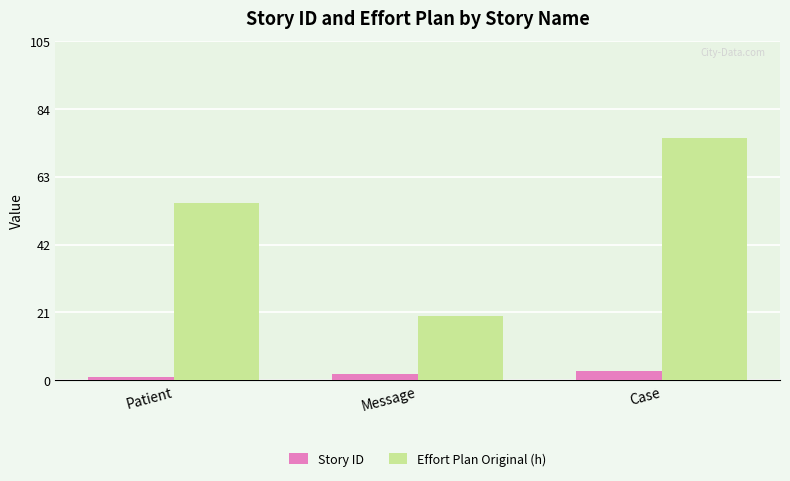

How many Effort Plan Original (h) values are between 20 and 75?

3